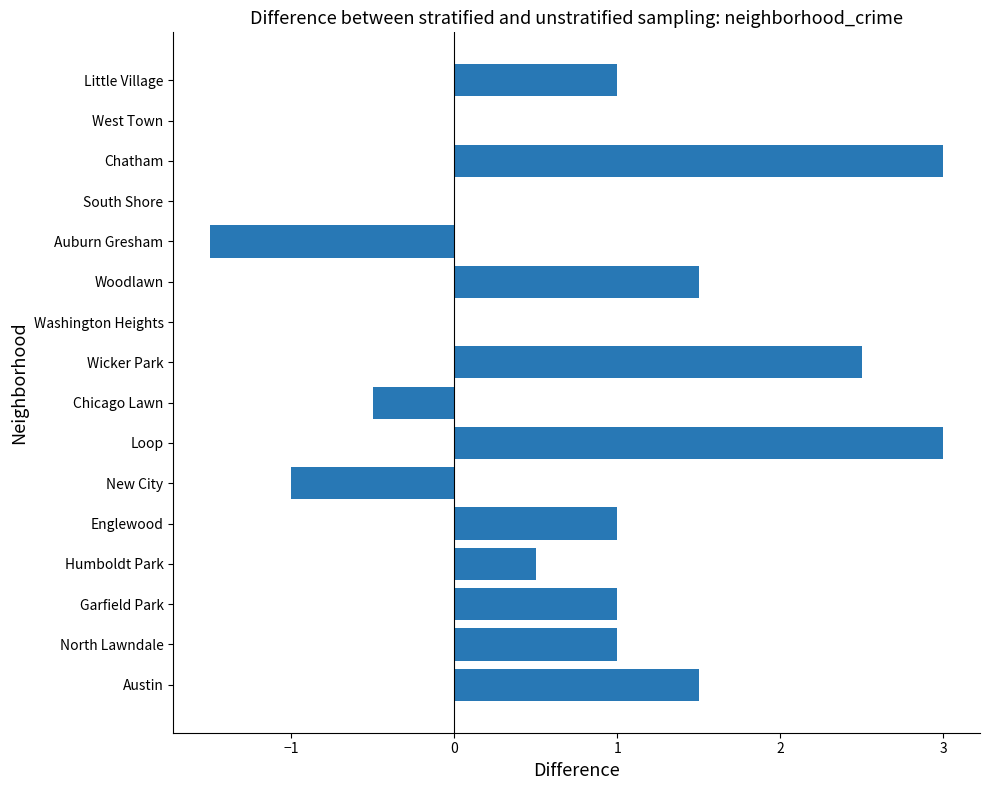

Count the number of categories in the chart.

16